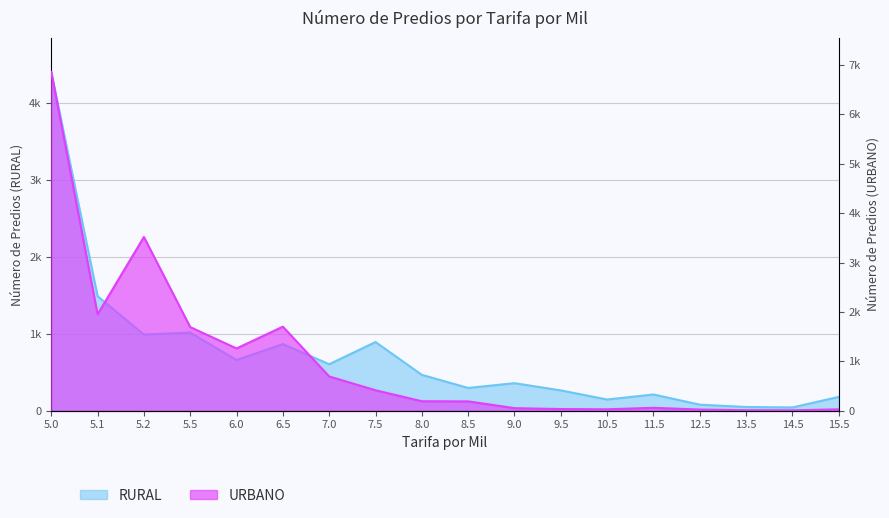

Between 12.5 and 5.1, which is larger?

5.1